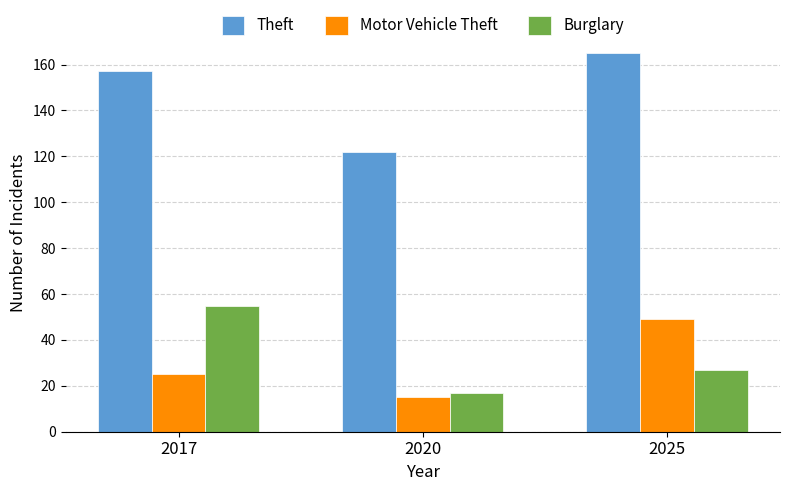

What is the difference between the maximum and minimum values in the Burglary series?

38